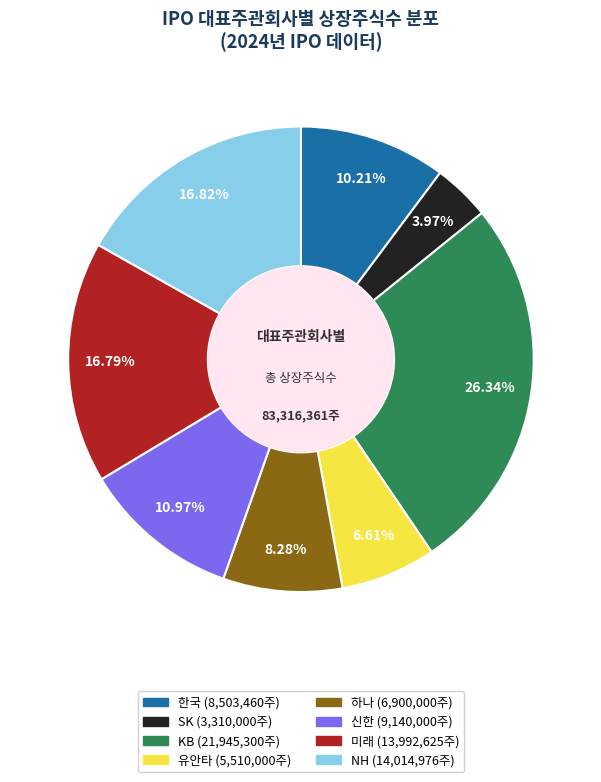

True or false: 미래 accounts for 2% of the total.

False